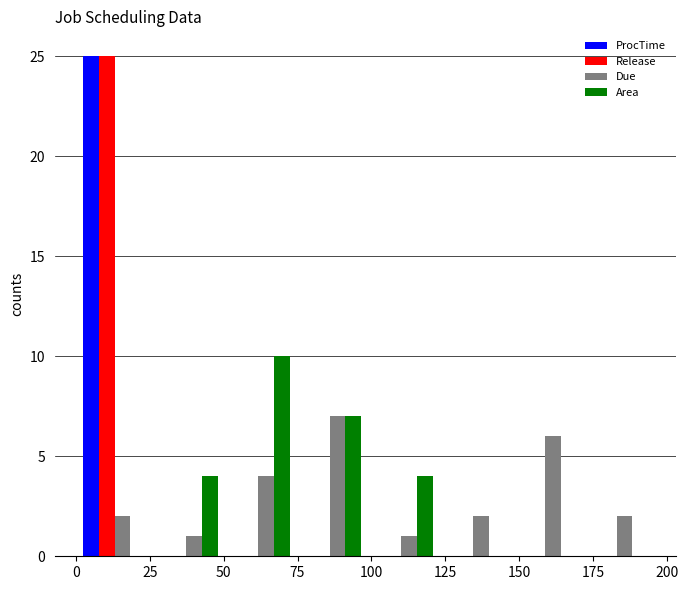

Reading left to right, transcribe this chart: for each range on the x-axis, give the height of each series' bar. Neither the bar edges nor the heights are printed on the chart, so give them approximately, as read against the axes.

0 to 25: ProcTime=25	Release=25	Due=2	Area=0
25 to 50: ProcTime=0	Release=0	Due=1	Area=4
50 to 75: ProcTime=0	Release=0	Due=4	Area=10
75 to 100: ProcTime=0	Release=0	Due=7	Area=7
100 to 120: ProcTime=0	Release=0	Due=1	Area=4
120 to 145: ProcTime=0	Release=0	Due=2	Area=0
145 to 170: ProcTime=0	Release=0	Due=6	Area=0
170 to 195: ProcTime=0	Release=0	Due=2	Area=0